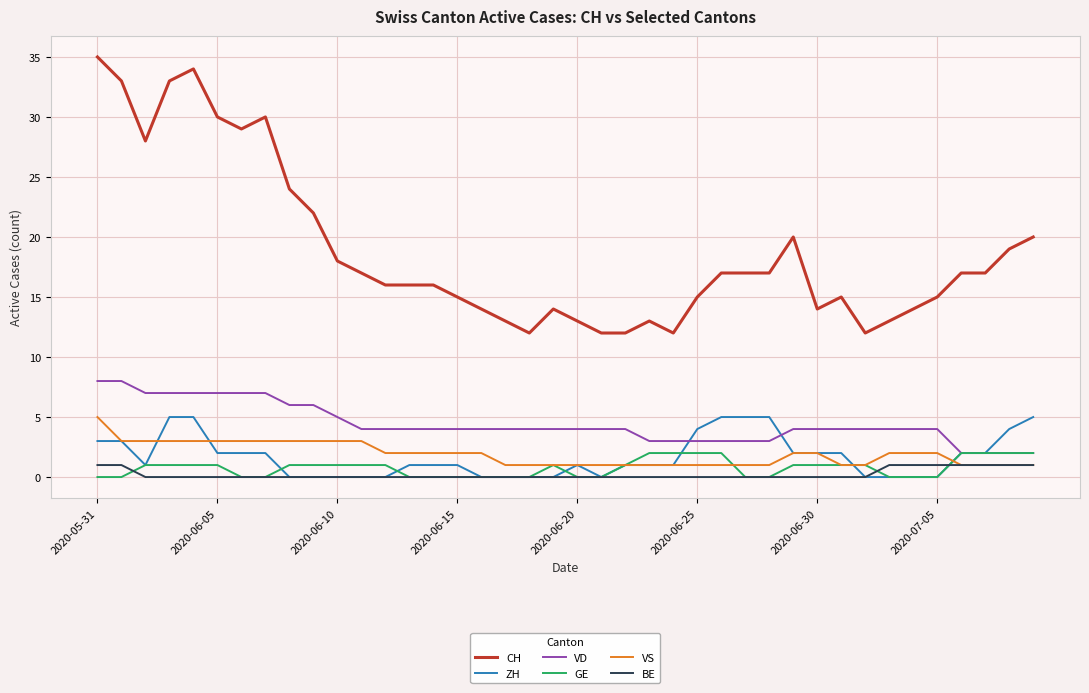

How many lines are shown in the chart?

6